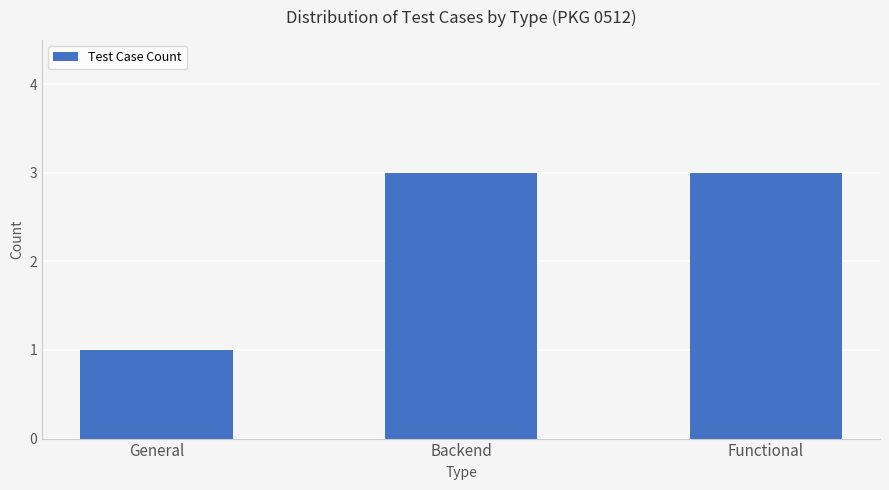

What is the maximum value shown in the chart?

3